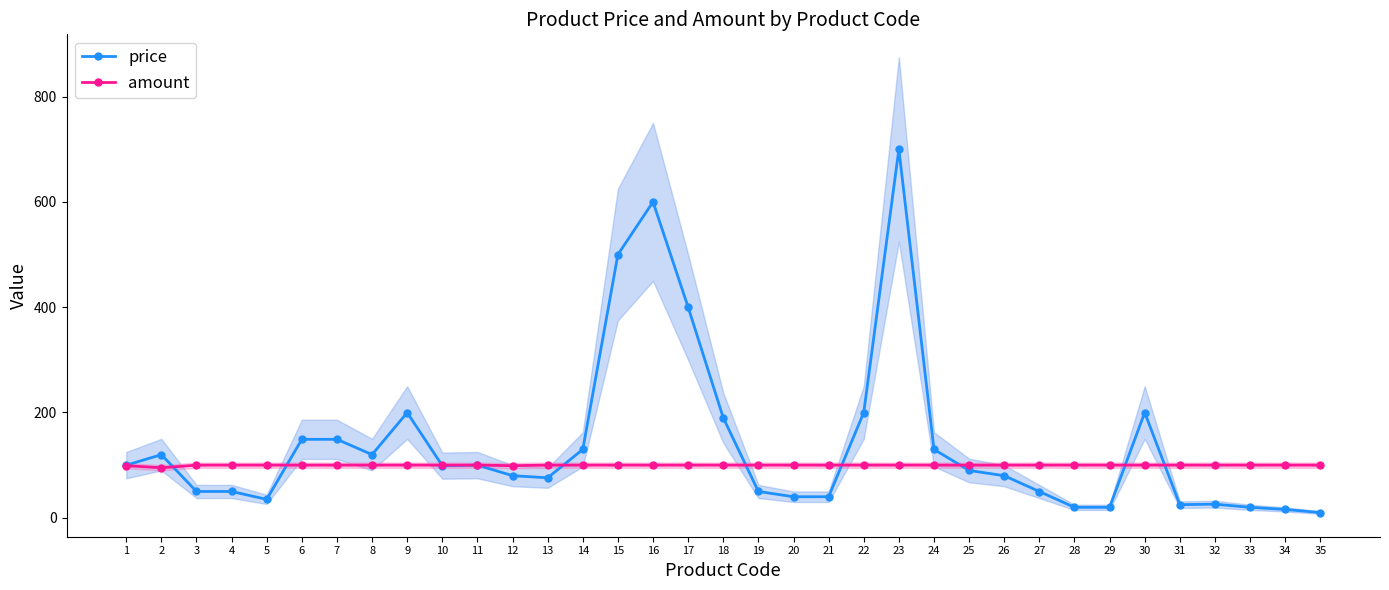

What are all the series names shown in the legend?

price, amount